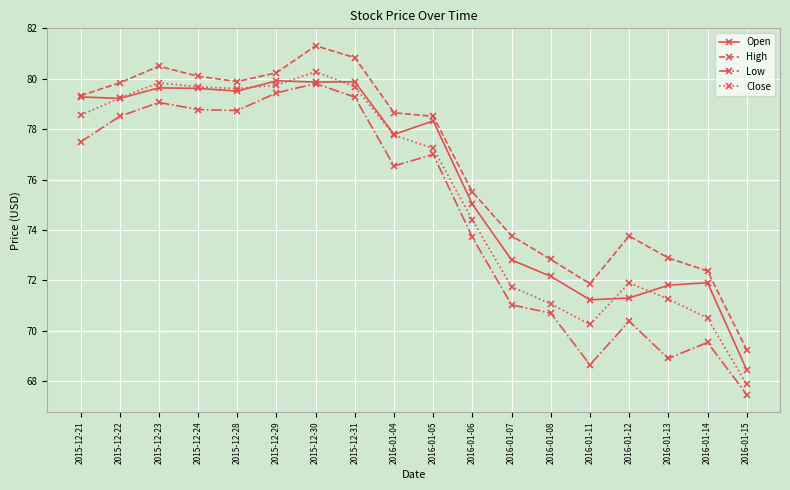

What are all the series names shown in the legend?

Open, High, Low, Close